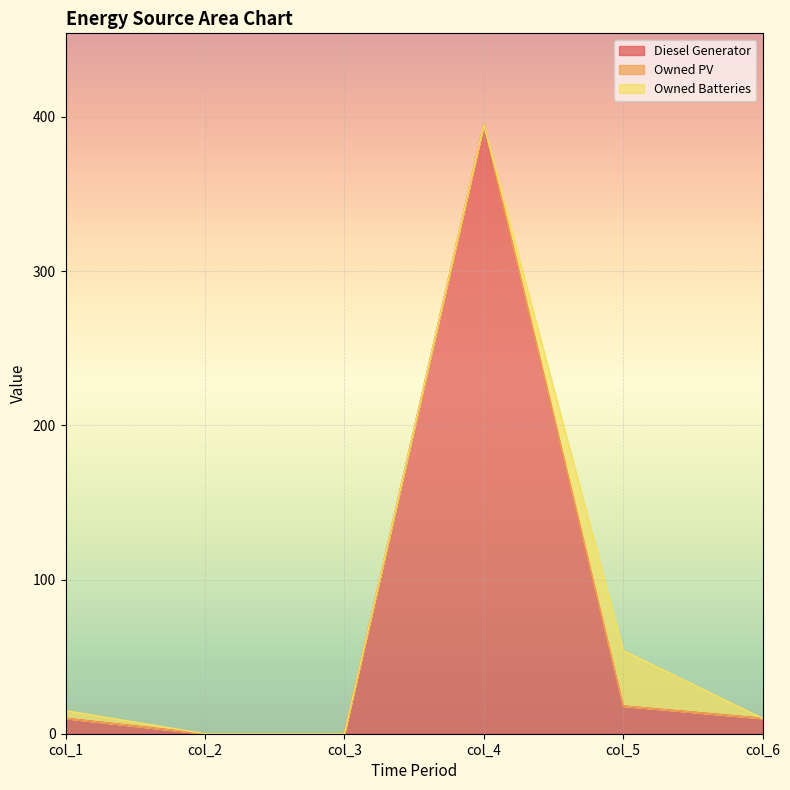

True or false: Owned Batteries has more than 0 interior local peaks.

True